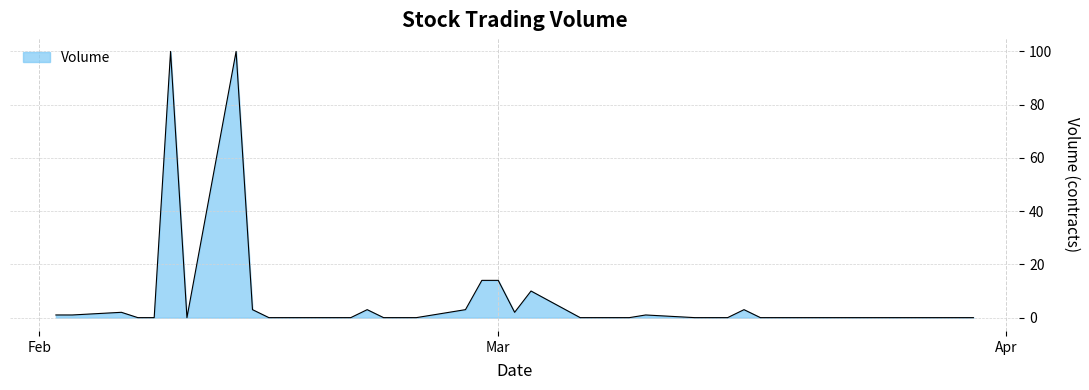

Count the number of categories in the chart.

40